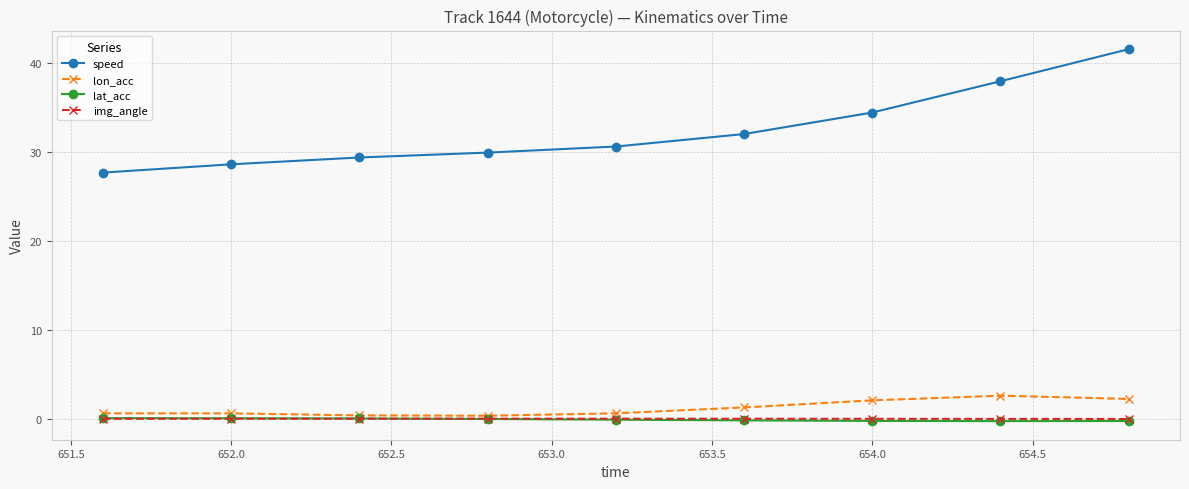

What is the highest value of the lon_acc series?

2.6